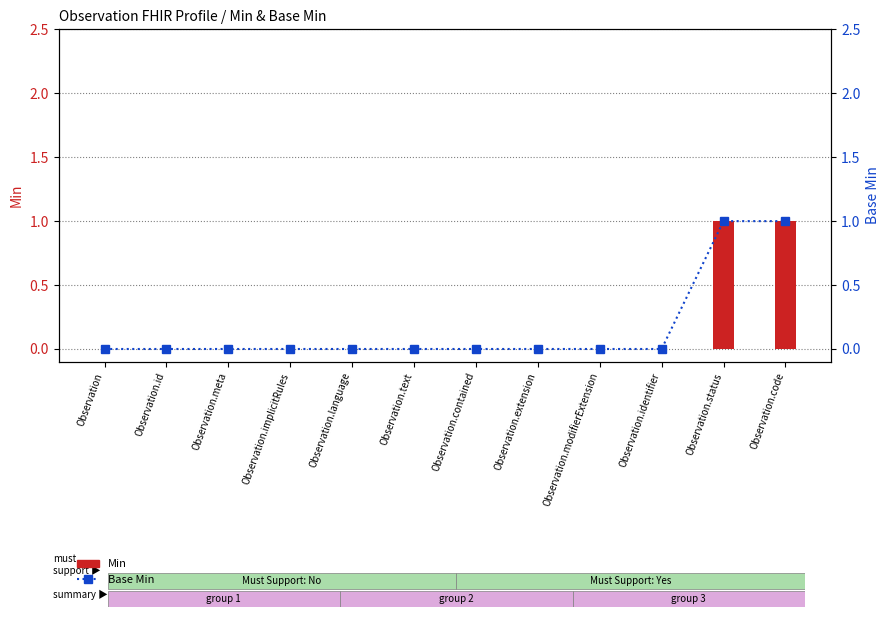

Which has a higher value, Observation.text or Observation.id?

Observation.text